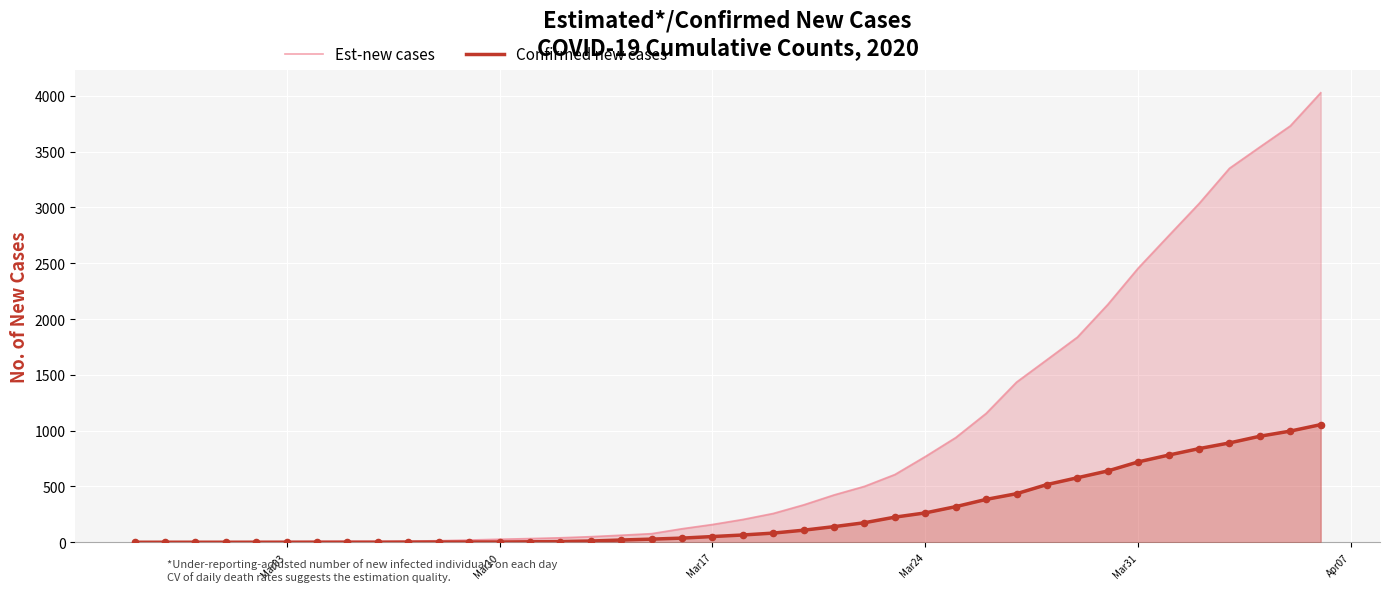

Which series has the largest Y range (max minus min)?

Est-new cases